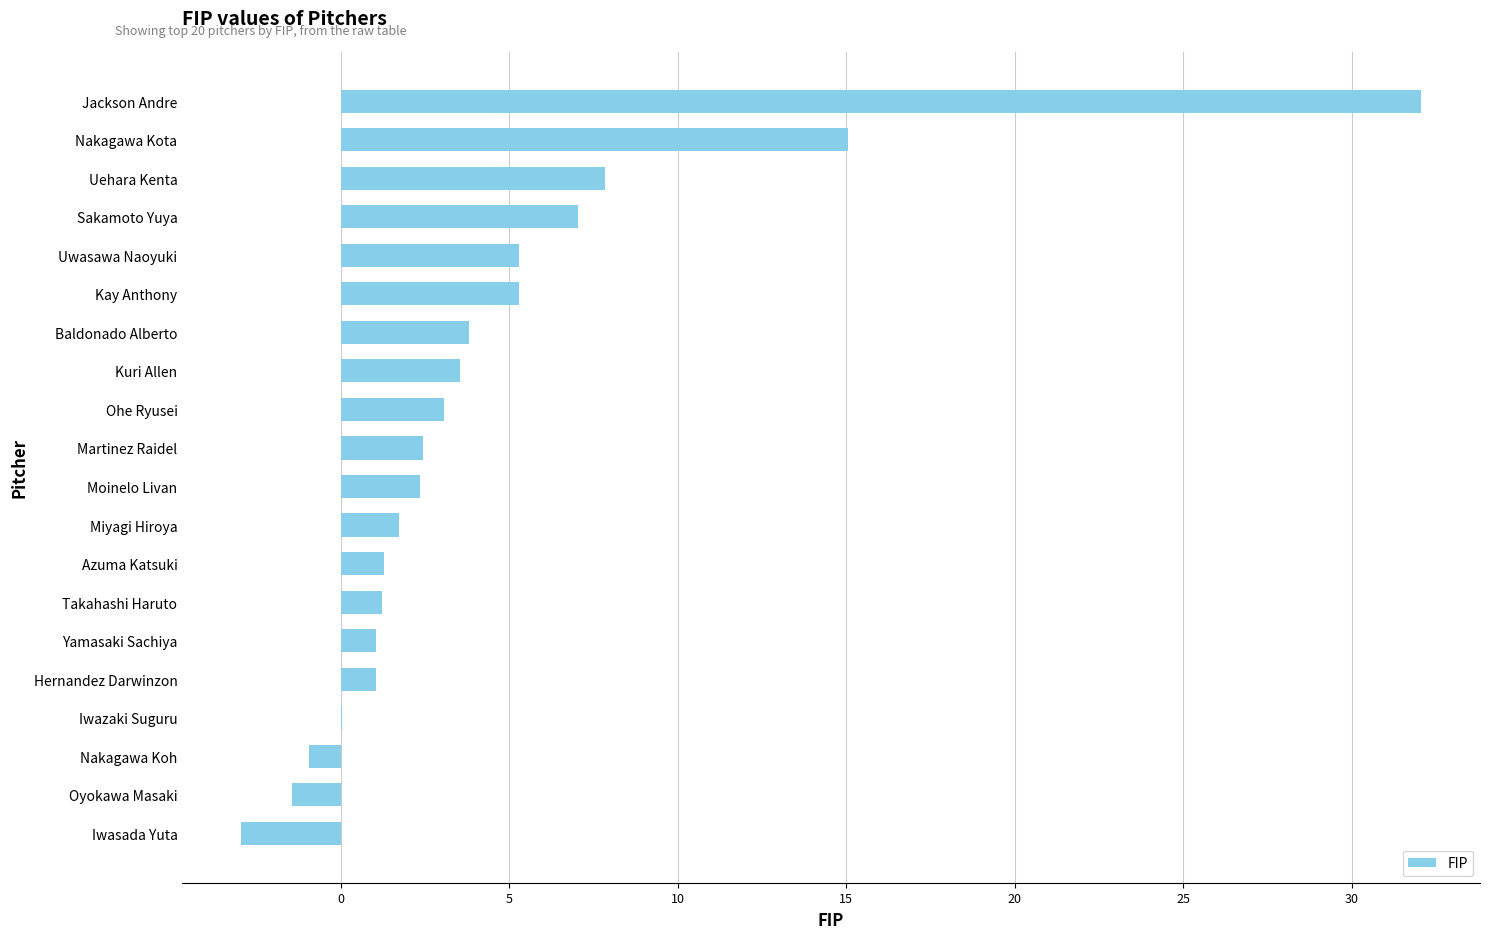

Which label corresponds to the largest value in the chart?

Jackson Andre